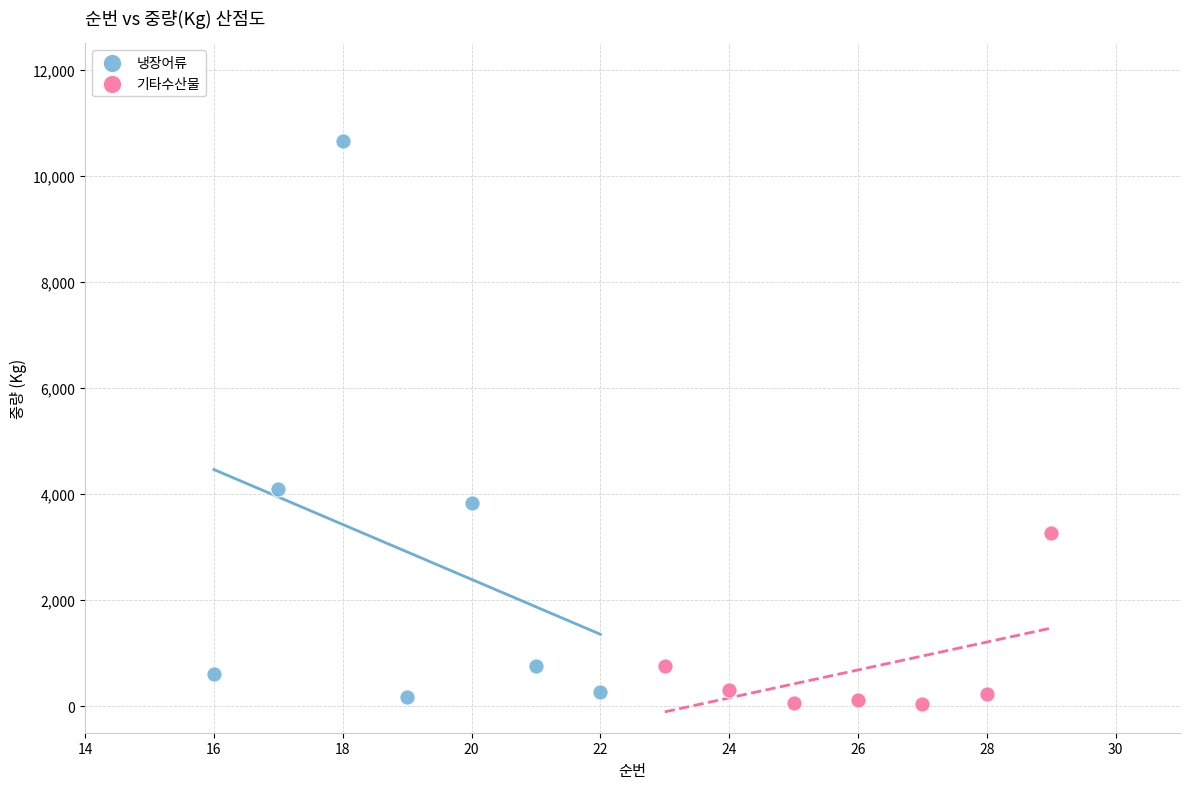

Which series has the widest spread of Y values?

냉장어류